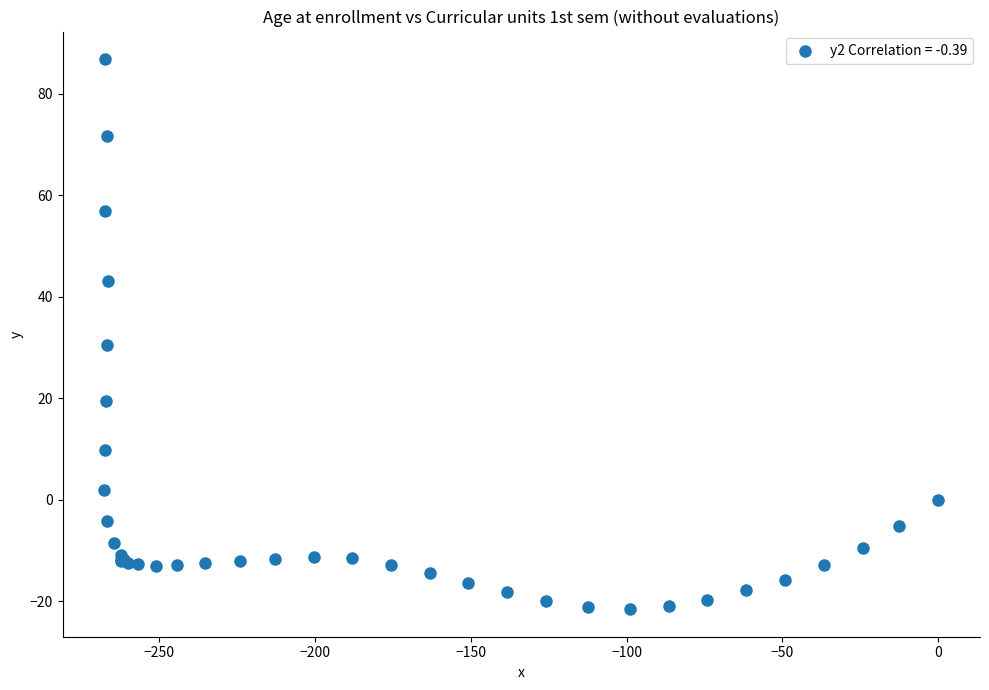

What Y value in the scatter plot is closest to 32?

30.5